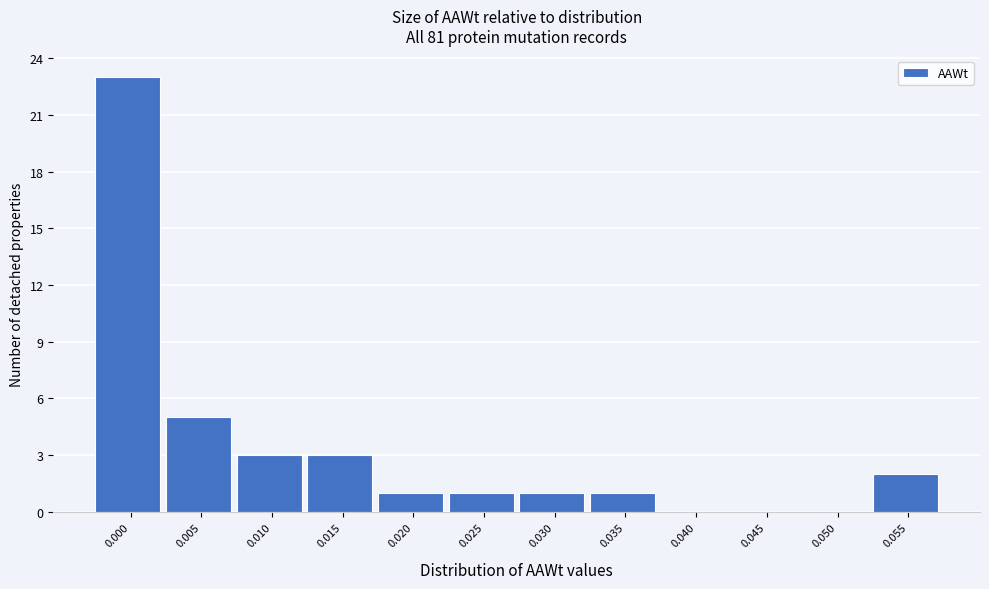

Reading right to left, transcribe all the data shown in this chart.

0.055=2	0.050=0	0.045=0	0.040=0	0.035=1	0.030=1	0.025=1	0.020=1	0.015=3	0.010=3	0.005=5	0.000=23